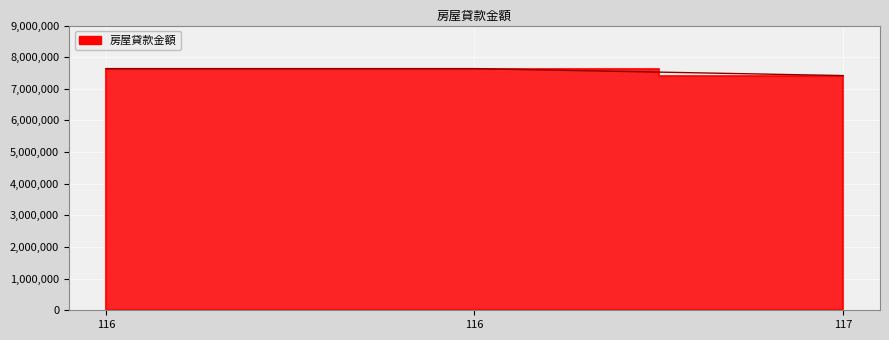

Which has a higher value, 116 or 116?

116